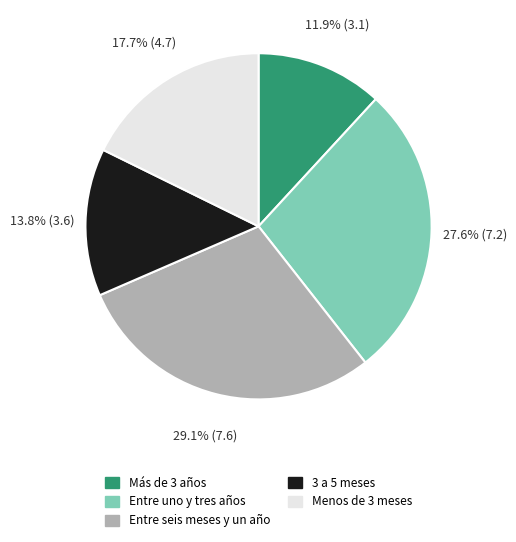

Which slice is the largest?

Entre seis meses y un año